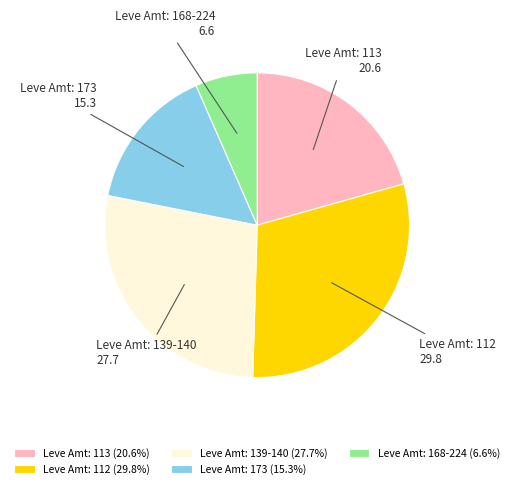

Which has a higher value, Leve Amt: 173 or Leve Amt: 168-224?

Leve Amt: 173